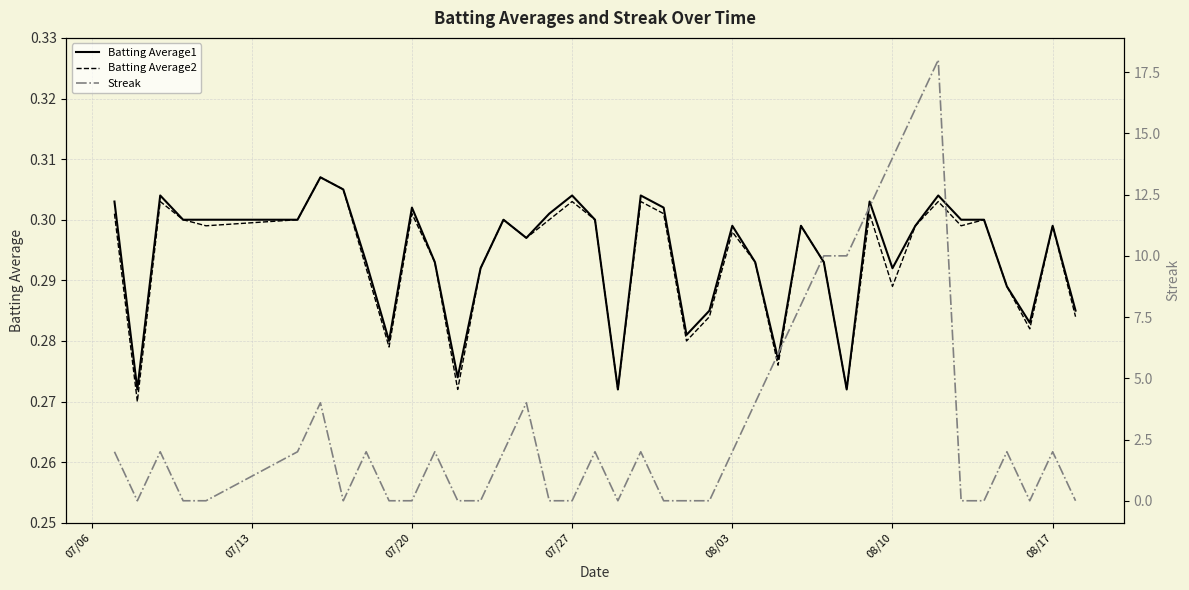

What are all the series names shown in the legend?

Batting Average1, Batting Average2, Streak